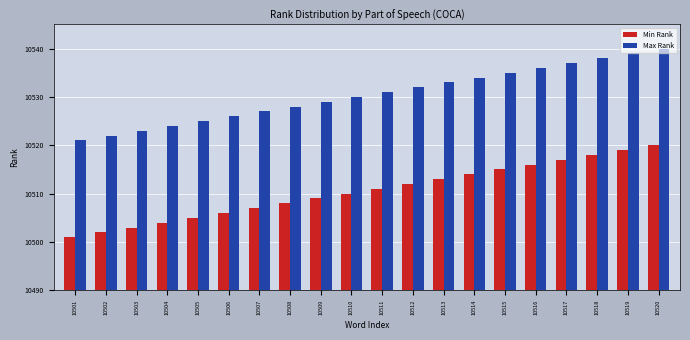

Which label corresponds to the smallest value in the chart?

10501